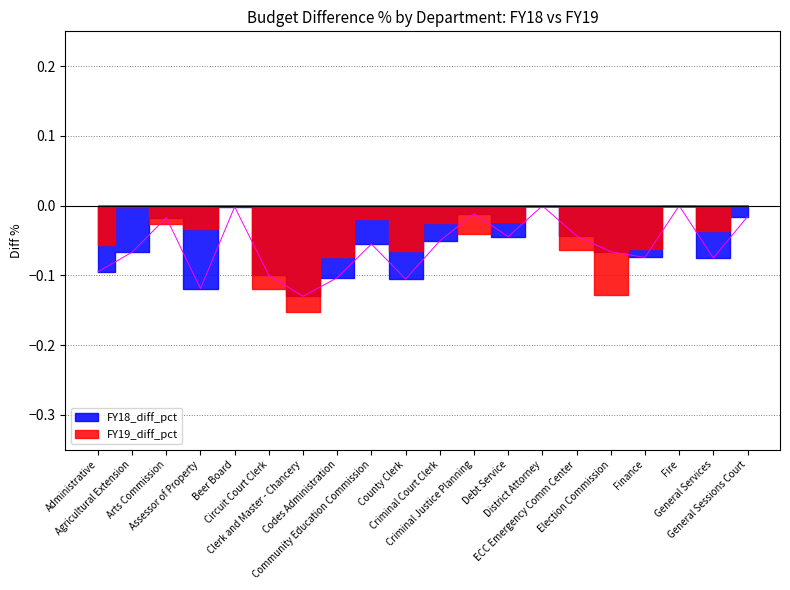

List the labels in order of value, smallest first.

Clerk and Master - Chancery, Assessor of Property, County Clerk, Codes Administration, Circuit Court Clerk, Administrative, General Services, Finance, Agricultural Extension, Election Commission, Community Education Commission, Criminal Court Clerk, Debt Service, ECC Emergency Comm Center, Arts Commission, General Sessions Court, Criminal Justice Planning, Beer Board, District Attorney, Fire